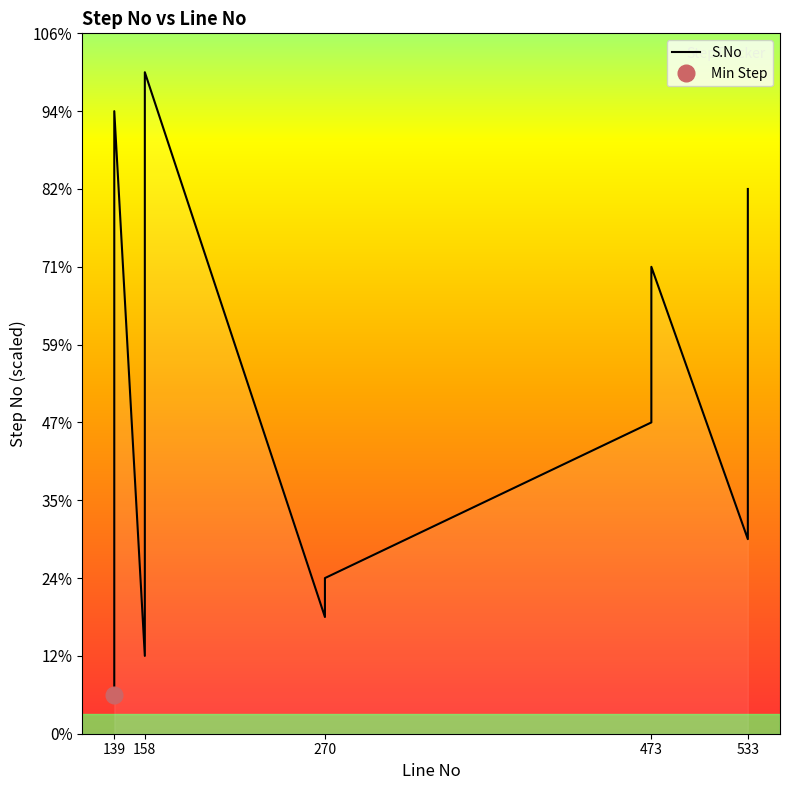

At which category does the chart reach its minimum across all series?

139